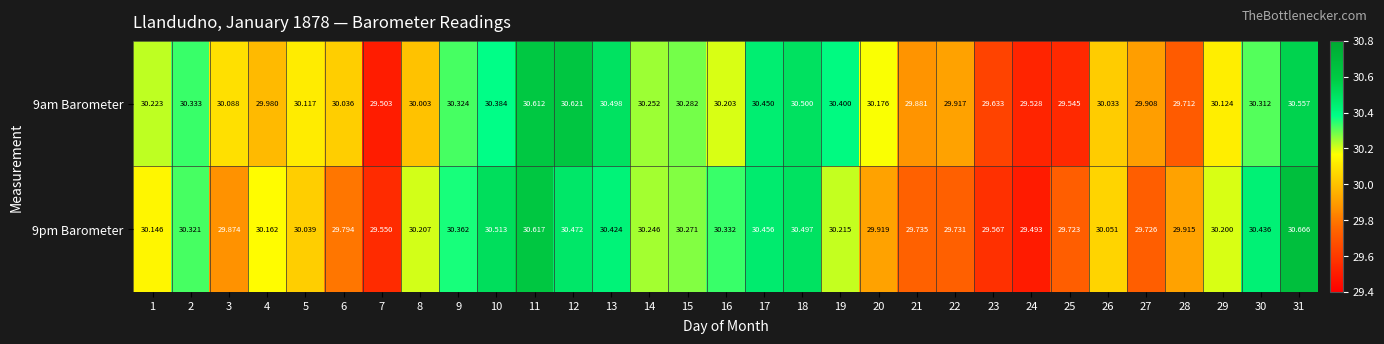

What is the greatest value displayed?

30.7